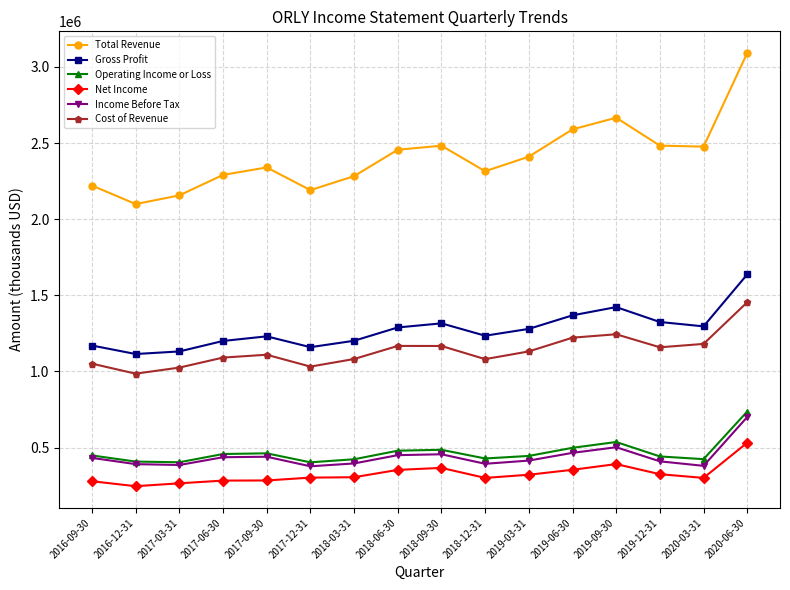

Which series has the largest range (max minus min)?

Total Revenue